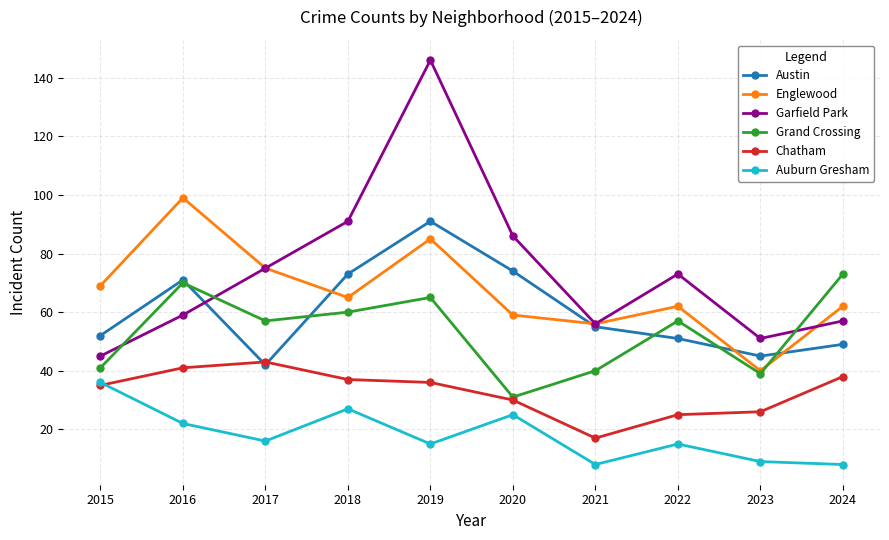

True or false: Englewood has more than 2 points higher than both neighbors.

True